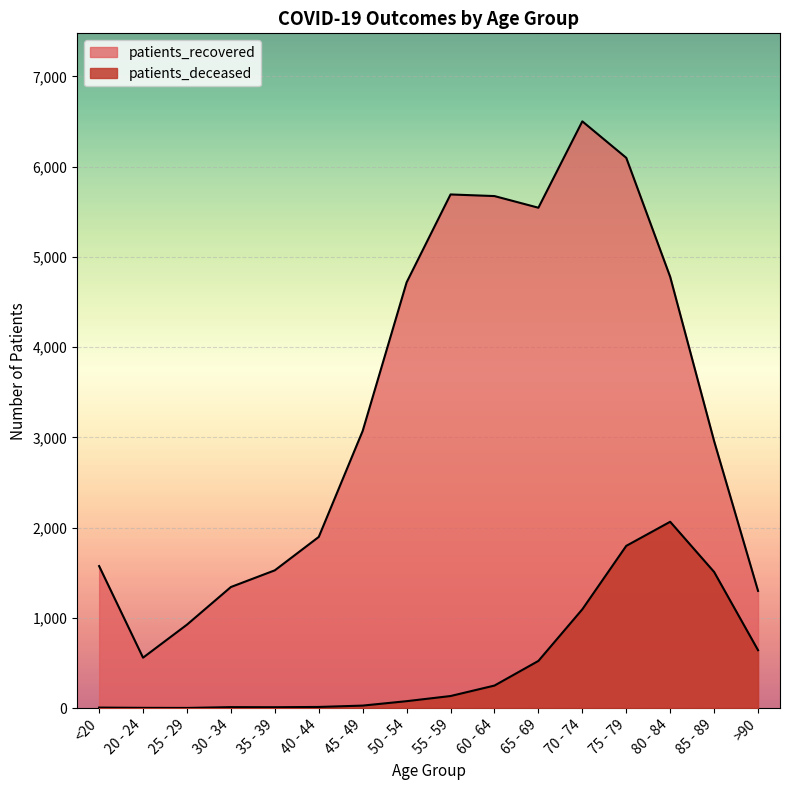

What is the label of the 9th point from the right?

50 - 54